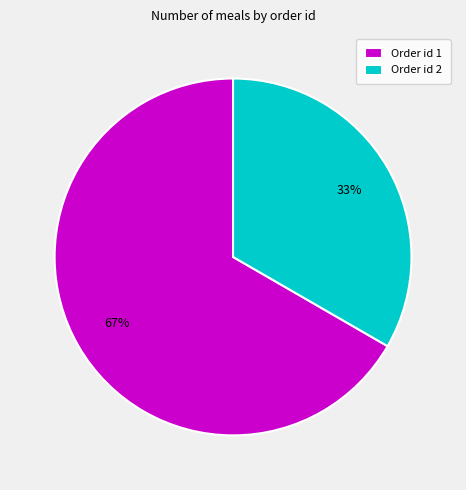

To the nearest percent, what portion does Order id 1 represent?

67%